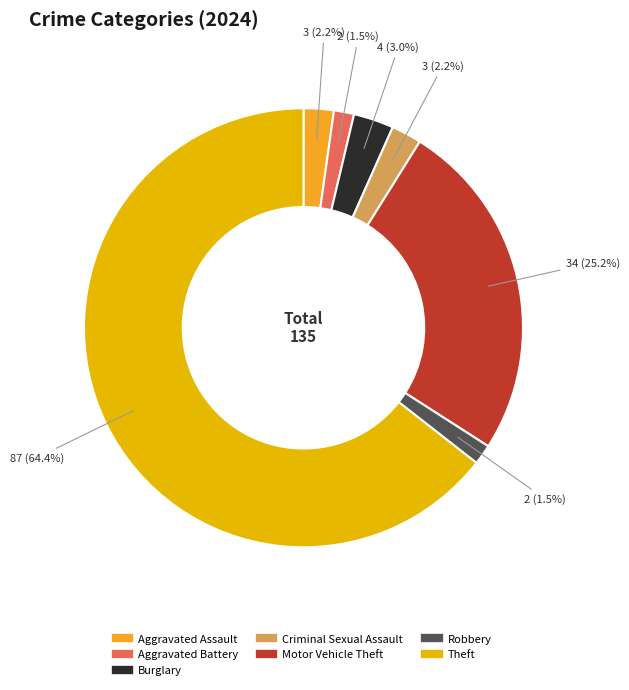

How many slices are in this pie chart?

7